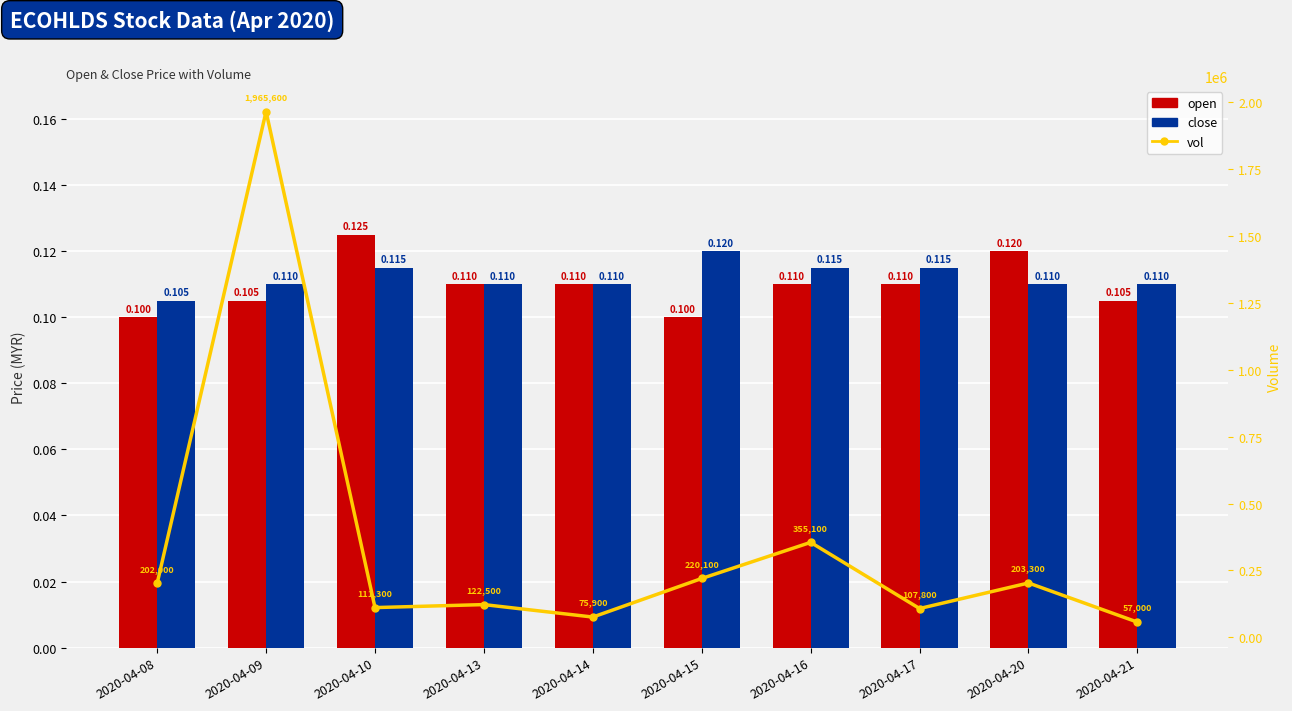

Reading left to right, transcribe all the data shown in this chart.

open: 0.1	0.1	0.1	0.1	0.1	0.1	0.1	0.1	0.1	0.1
close: 0.1	0.1	0.1	0.1	0.1	0.1	0.1	0.1	0.1	0.1
vol: 202000.0	1965600.0	111300.0	122500.0	75900.0	220100.0	355100.0	107800.0	203300.0	57000.0